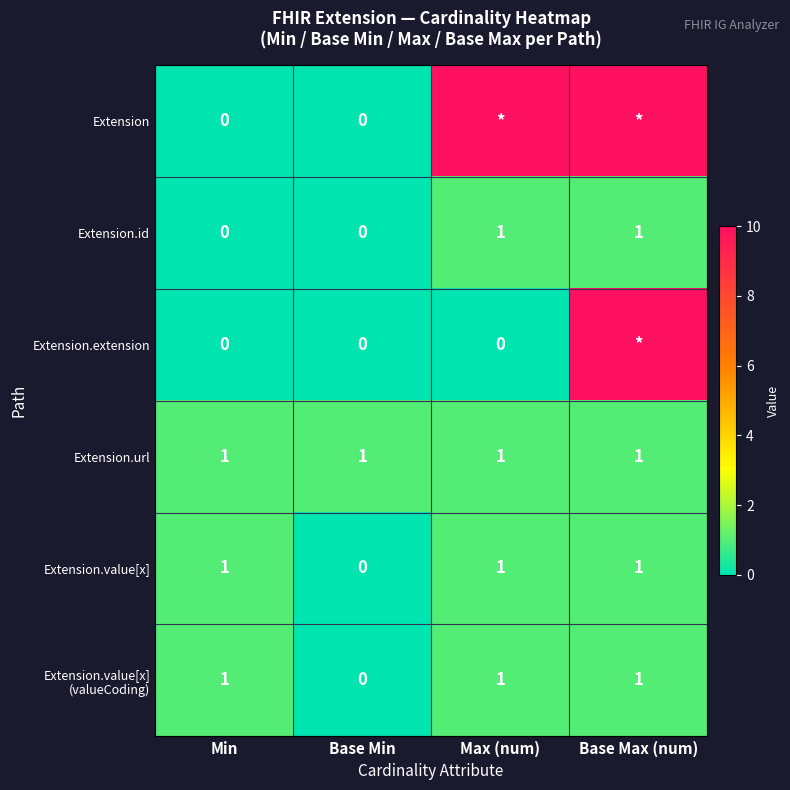

The value of Extension.value[x] at Max (num) is 1. True or false?

True